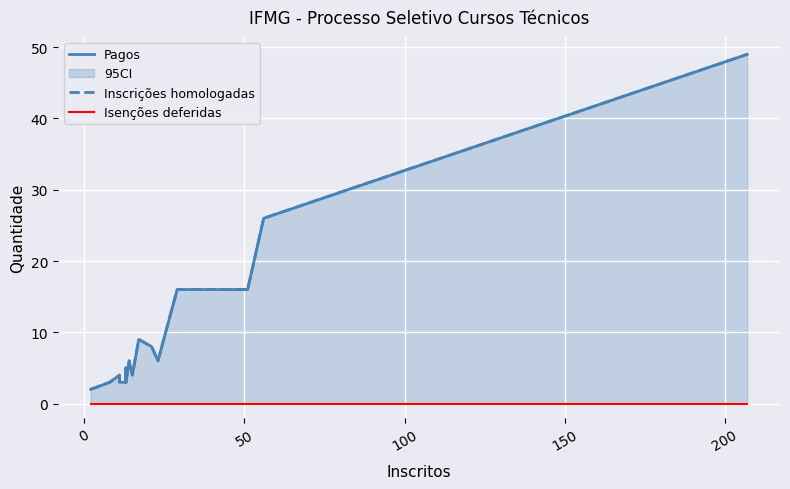

How many lines are shown in the chart?

3